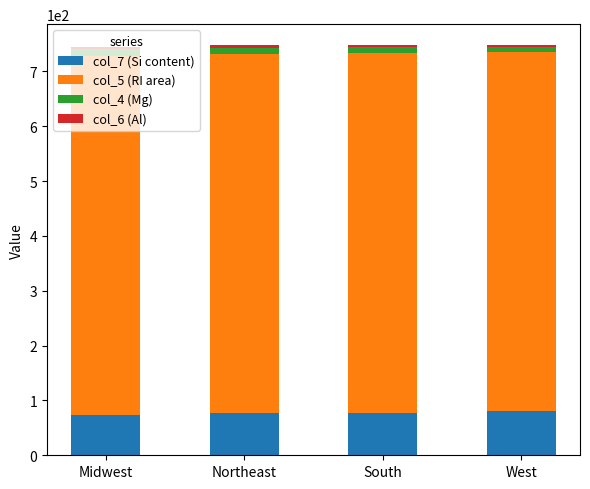

What is the lowest value of the col_7 (Si content) series?

73.7